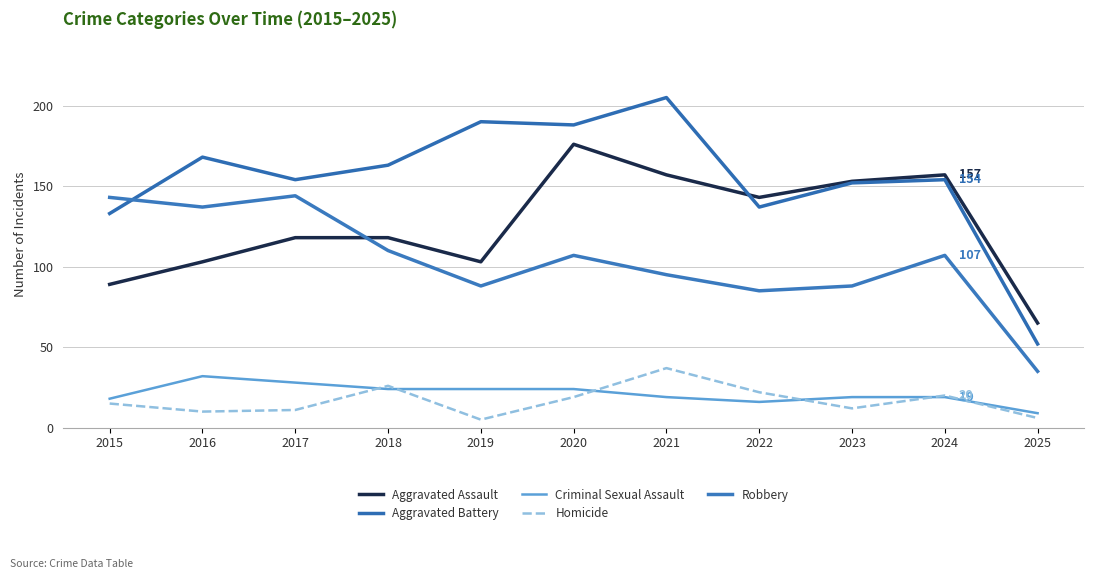

Reading left to right, list all the values displayed in this chart.

Aggravated Assault: 2015=89	2016=103	2017=118	2018=118	2019=103	2020=176	2021=157	2022=143	2023=153	2024=157	2025=65
Aggravated Battery: 2015=133	2016=168	2017=154	2018=163	2019=190	2020=188	2021=205	2022=137	2023=152	2024=154	2025=52
Criminal Sexual Assault: 2015=18	2016=32	2017=28	2018=24	2019=24	2020=24	2021=19	2022=16	2023=19	2024=19	2025=9
Homicide: 2015=15	2016=10	2017=11	2018=26	2019=5	2020=19	2021=37	2022=22	2023=12	2024=20	2025=6
Robbery: 2015=143	2016=137	2017=144	2018=110	2019=88	2020=107	2021=95	2022=85	2023=88	2024=107	2025=35